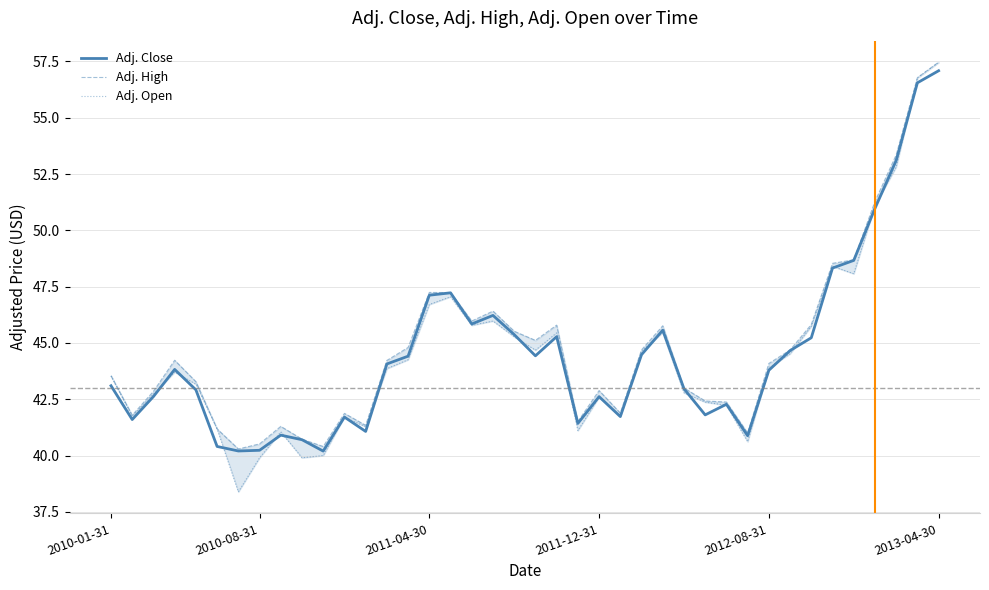

Where does the Adj. Open series first go above 43?

2010-01-31